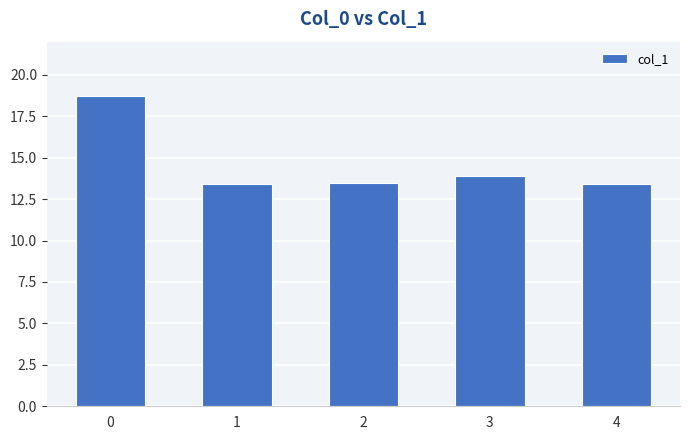

What is the sum of the values at 3 and 4?

27.3